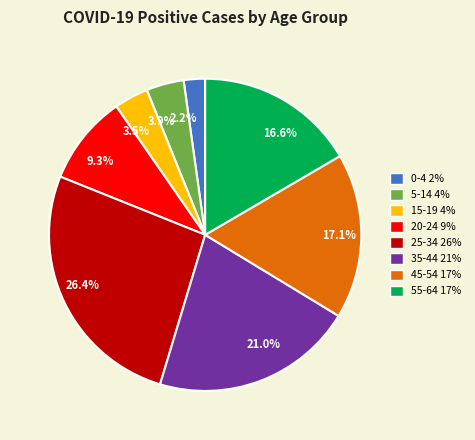

Between 21.0% and 26.4%, which is larger?

26.4%